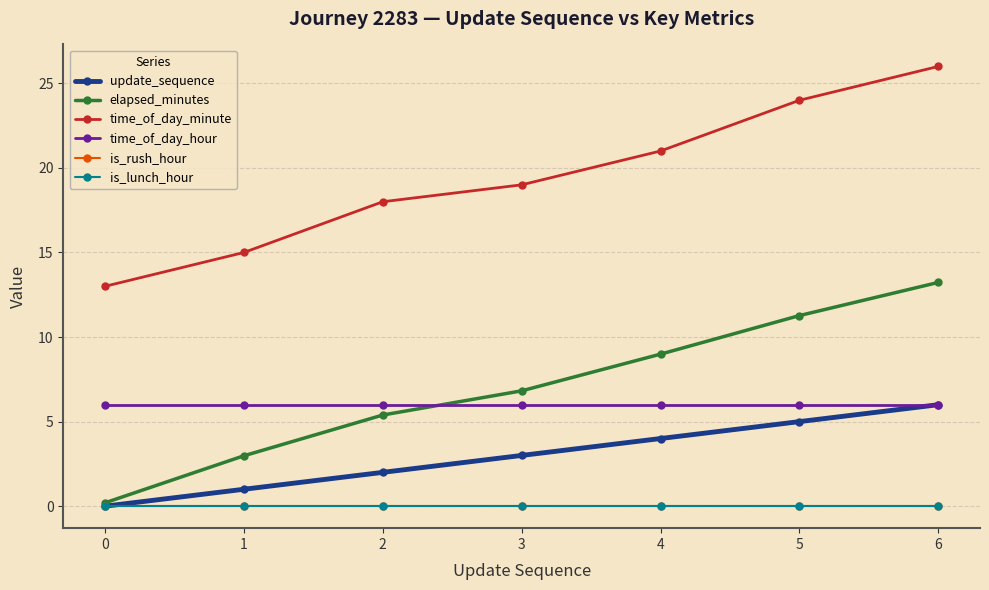

Does the chart have visible grid lines?

Yes